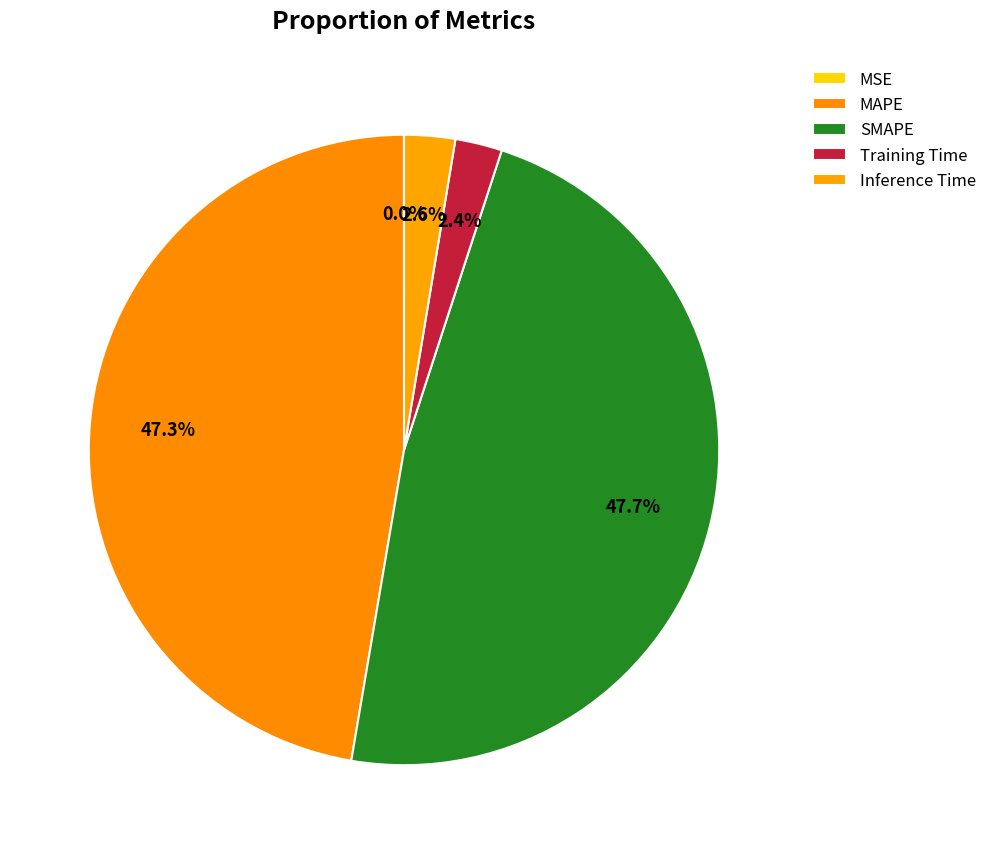

To the nearest percent, what is the average slice percentage?

20%